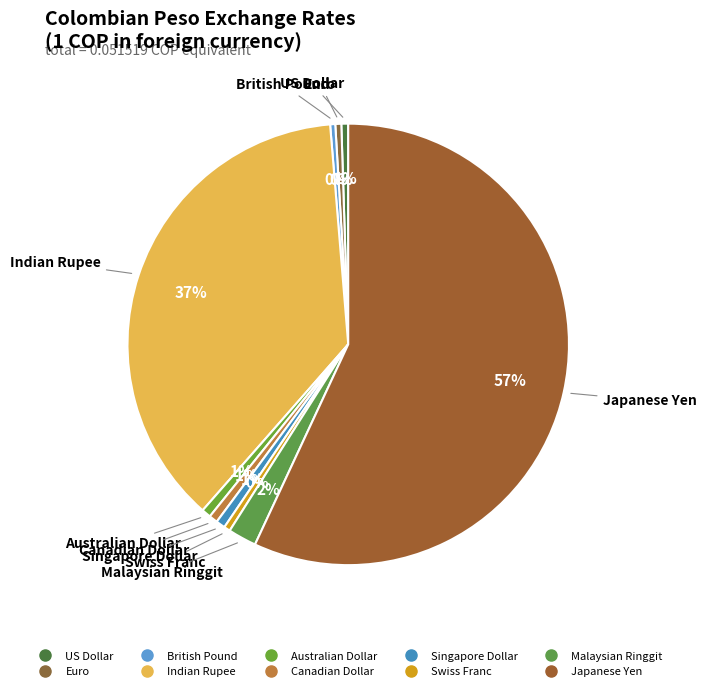

To the nearest percent, what is the combined percentage of Swiss Franc and Japanese Yen?

57%